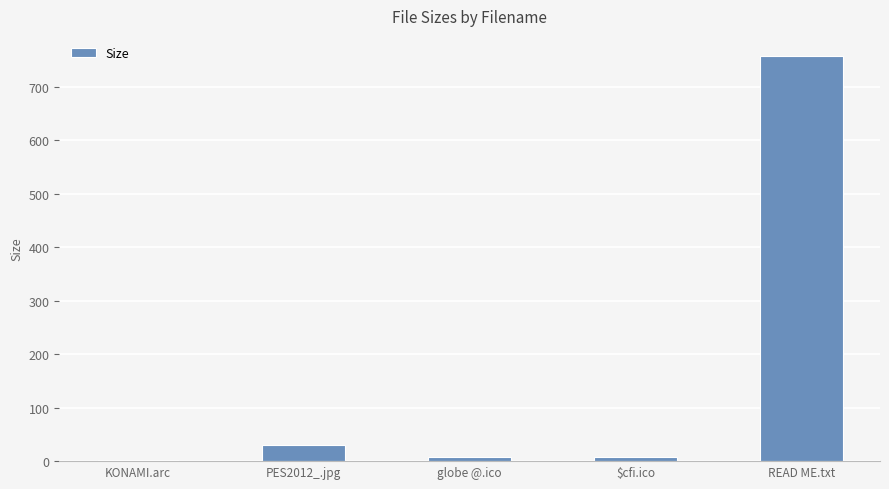

What is the sum of all values?

803.4